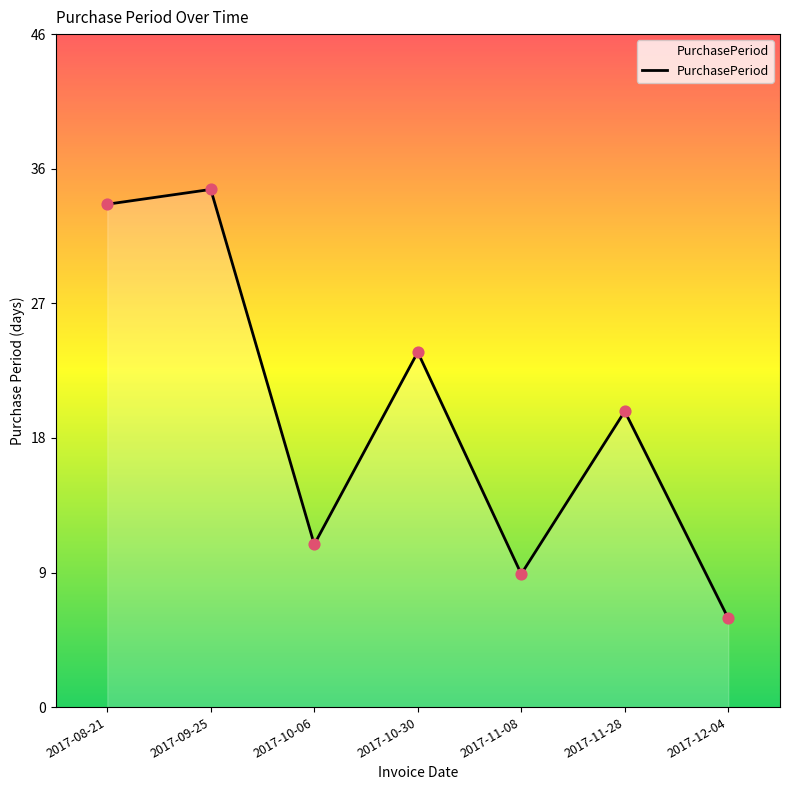

Between 2017-11-08 and 2017-09-25, which is larger?

2017-09-25